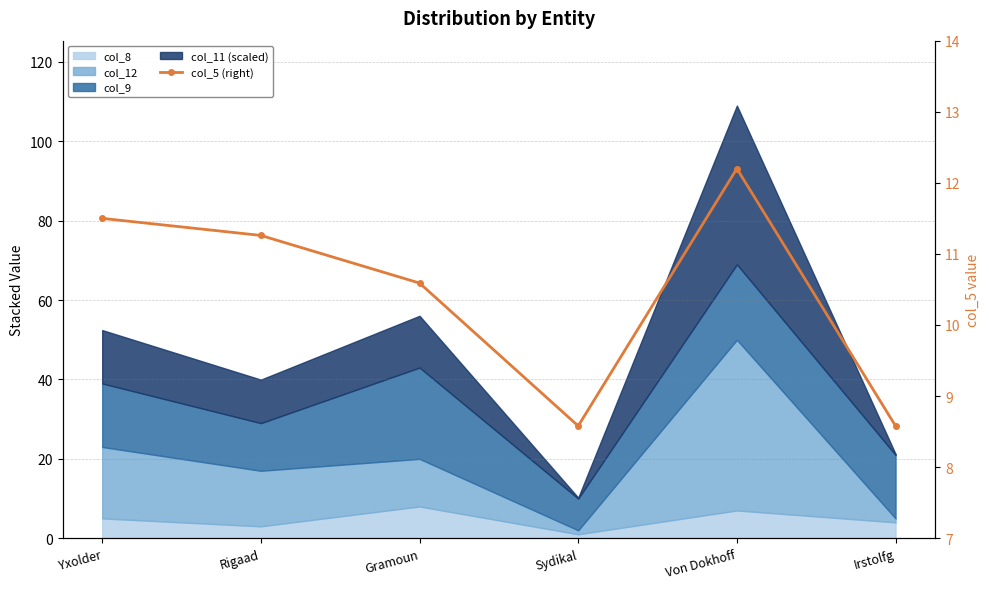

What is the label of the 4th point from the right?

Gramoun